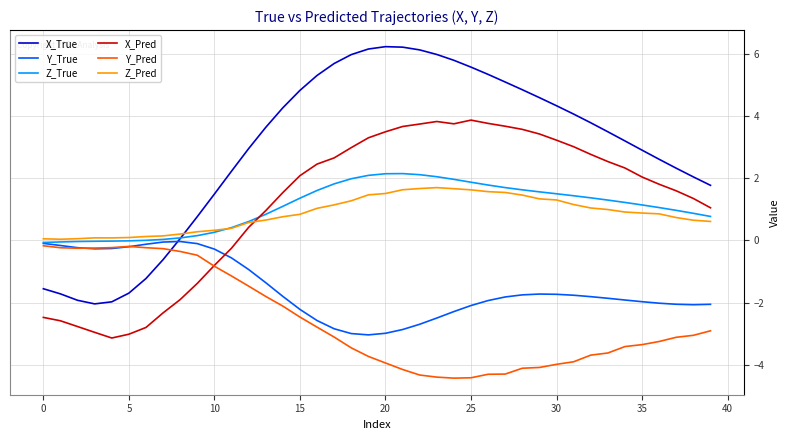

True or false: X_Pred and Z_Pred cross at least once.

True